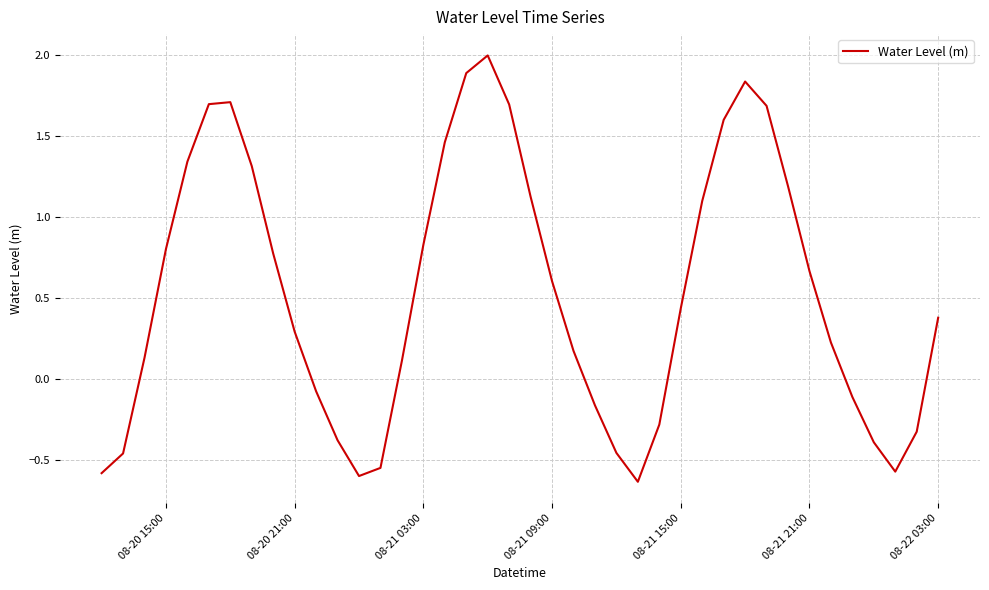

What is the greatest value displayed?

2.0